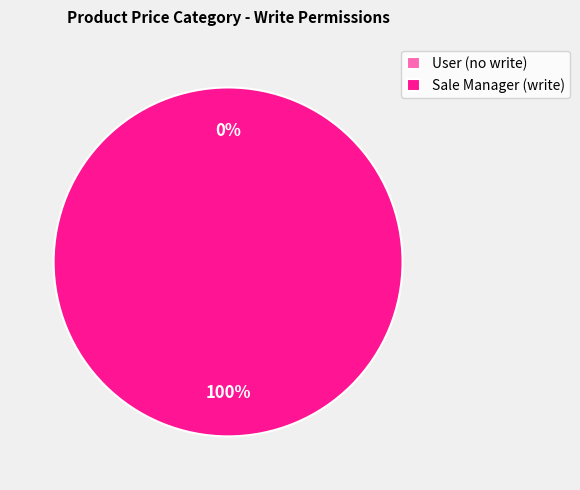

What is the total percentage of access_product_price_category_user and access_product_price_category_sale_manager?

100.0%